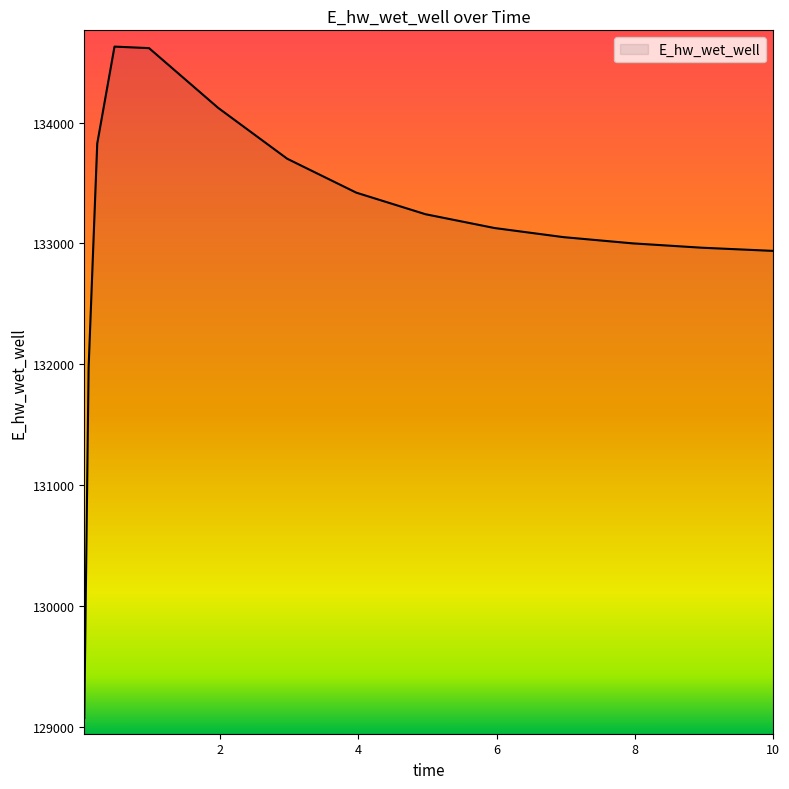

What is the maximum value shown in the chart?

134628.4